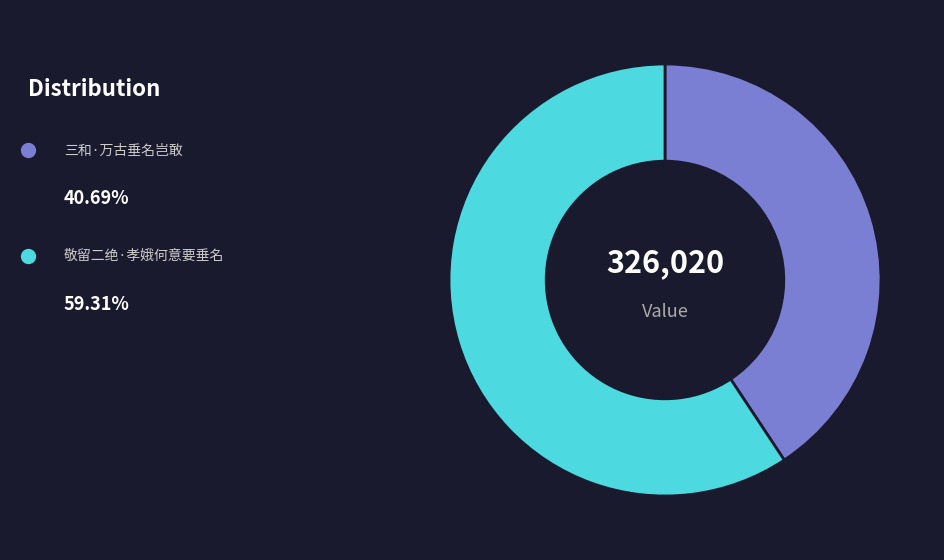

Is there a majority slice in this chart?

Yes